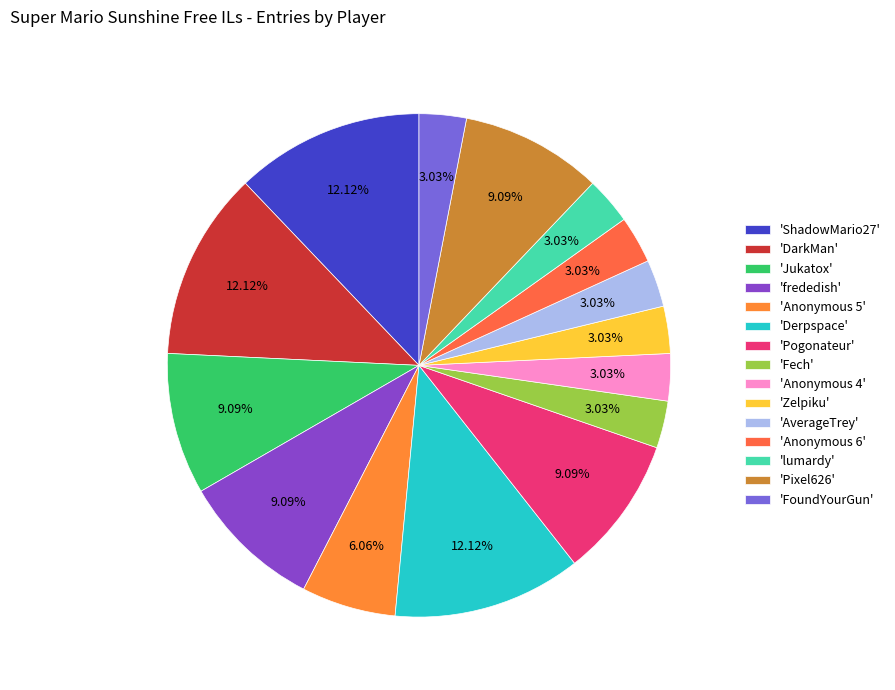

Count the number of slices in the pie.

15